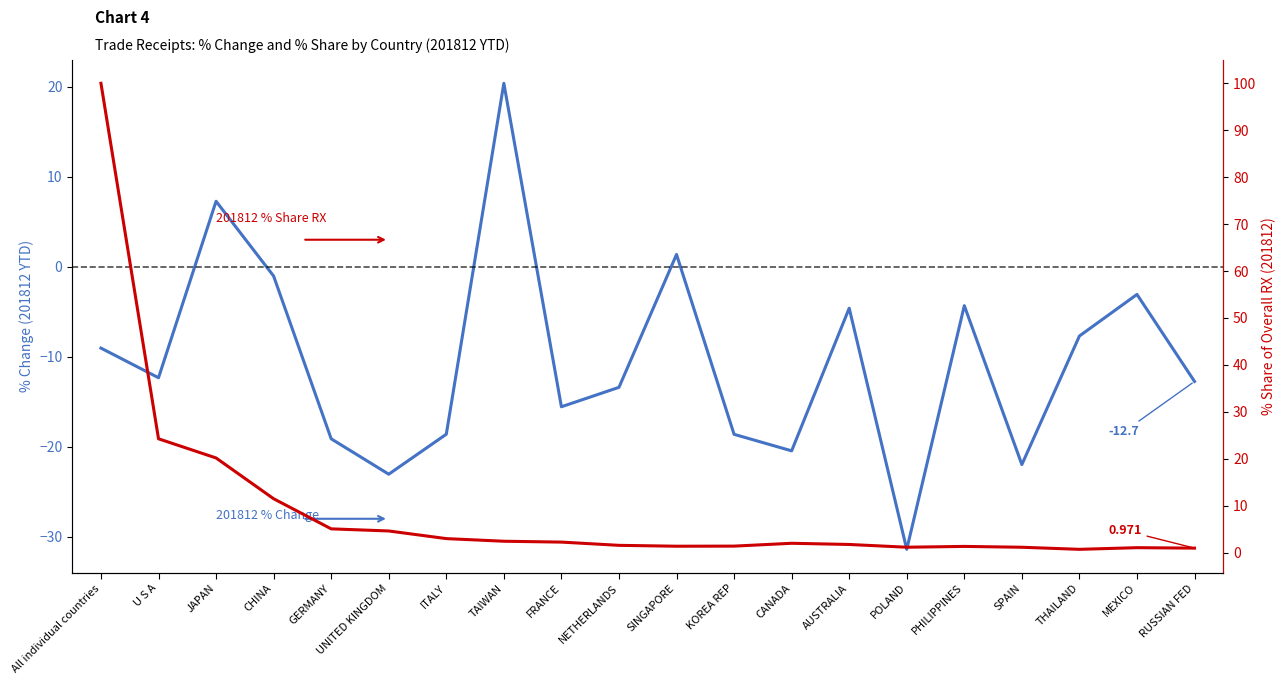

Which category has the lowest value across all series?

POLAND